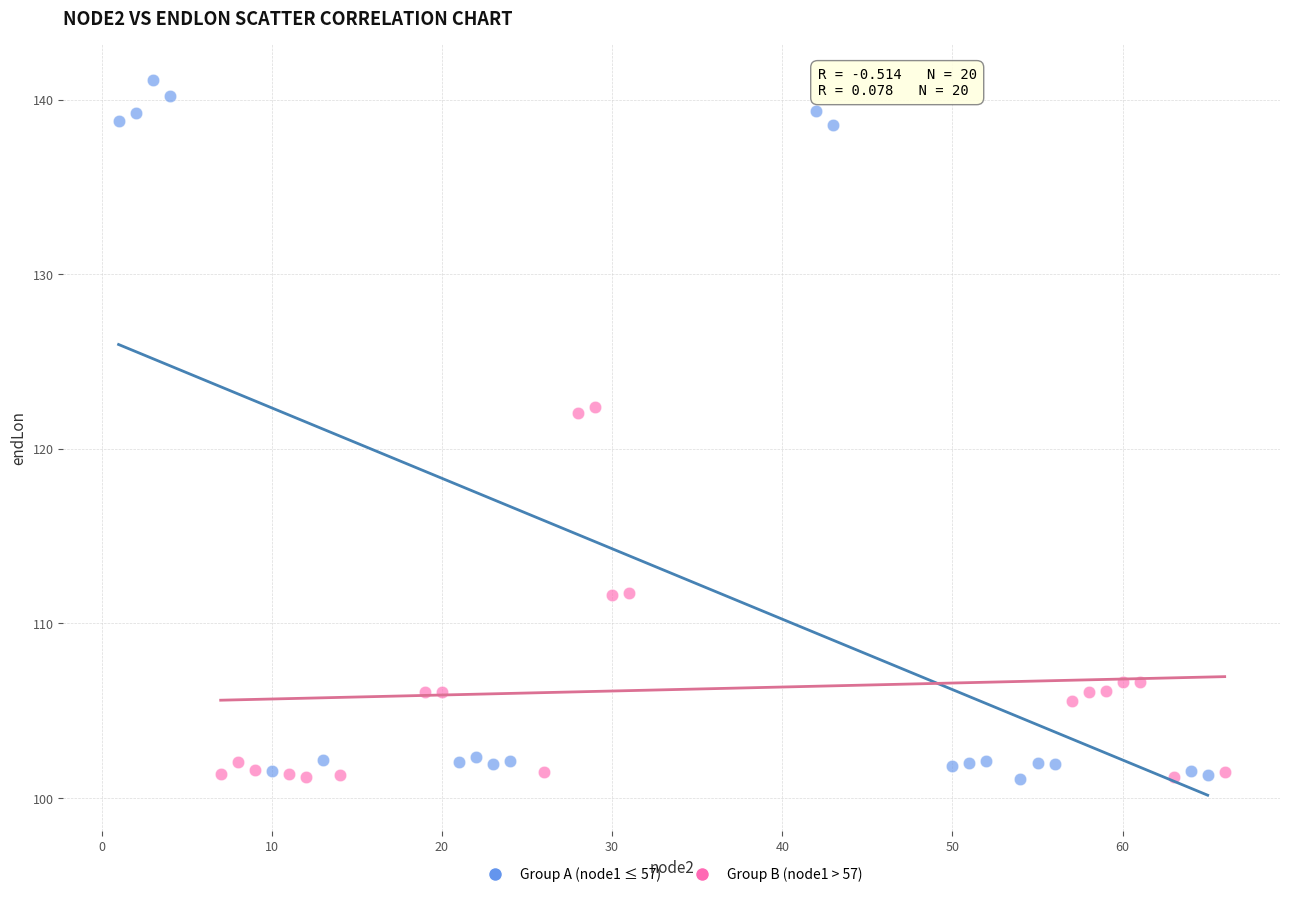

Which series has the widest spread of Y values?

Group A (node1 ≤ 57)